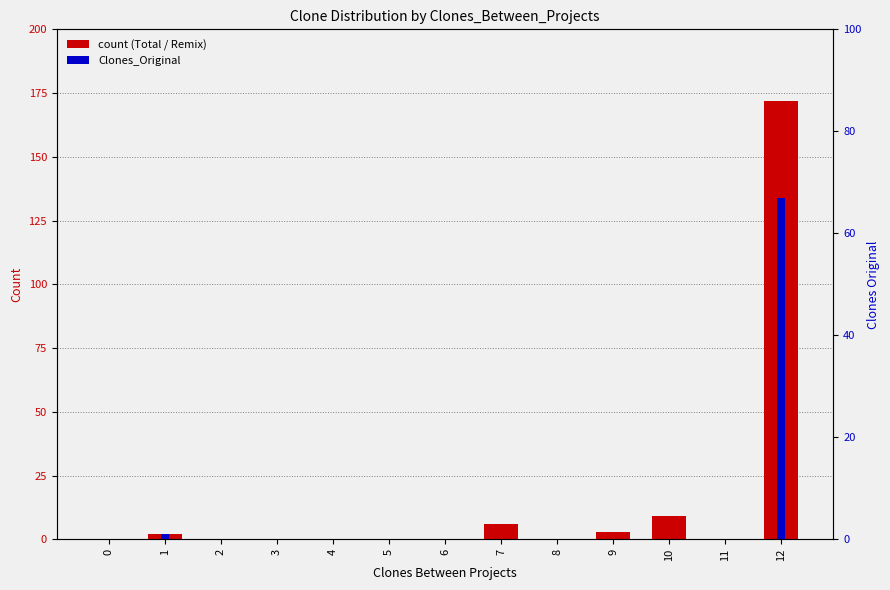

Reading left to right, extract all data points from this chart.

Total: 0	2	0	0	0	0	0	6	0	3	9	0	172
Clones_Only_Remix: 0	1	0	0	0	0	0	5	0	3	9	0	68
Clones_Original: 0	1	0	0	0	0	0	0	0	0	0	0	67